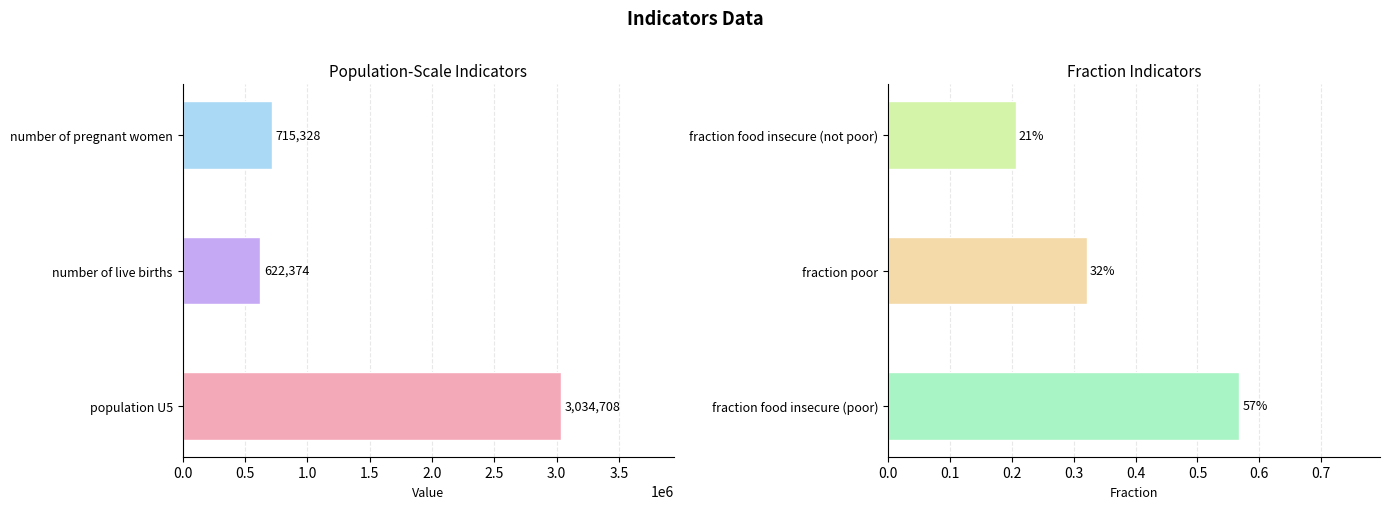

Are the bars horizontal?

Yes